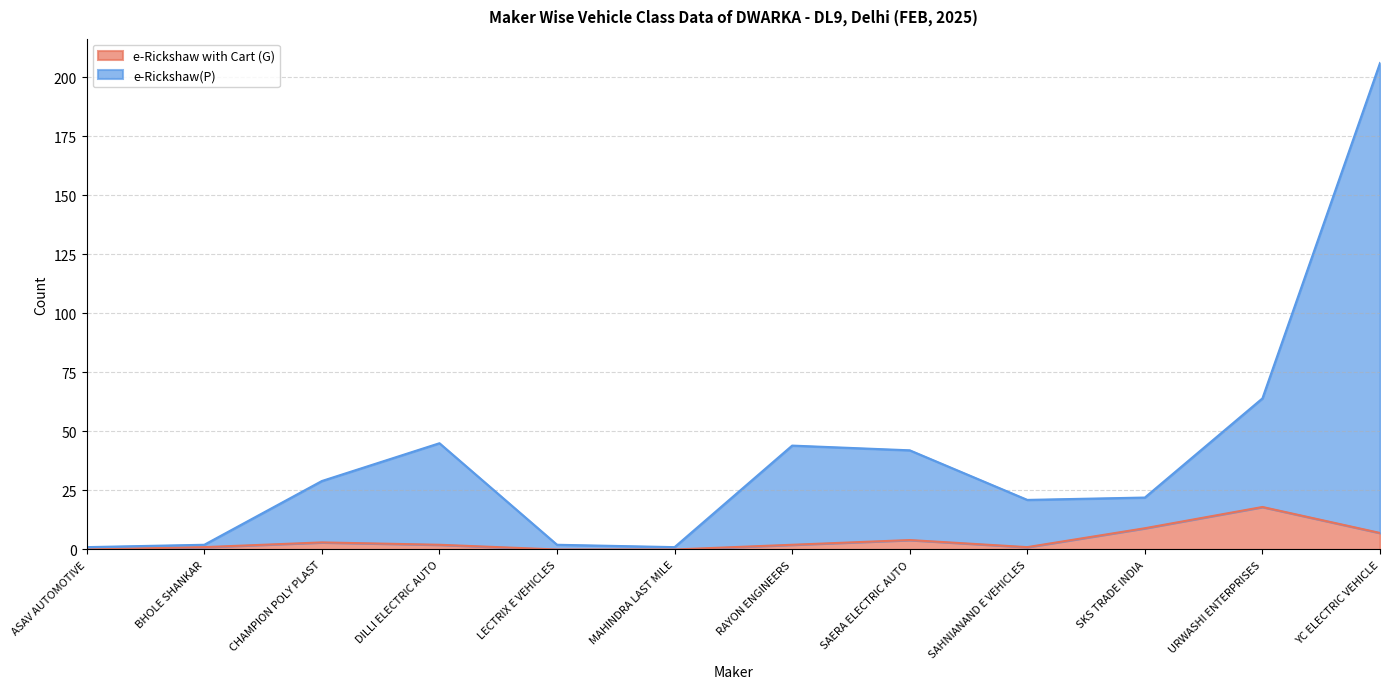

What is the sum of all e-Rickshaw(P) values?

479